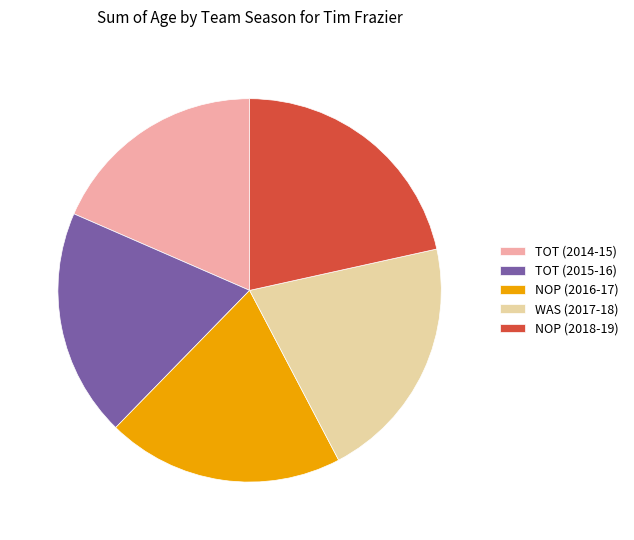

Do WAS (2017-18) and TOT (2015-16) together represent more than half of the pie?

No